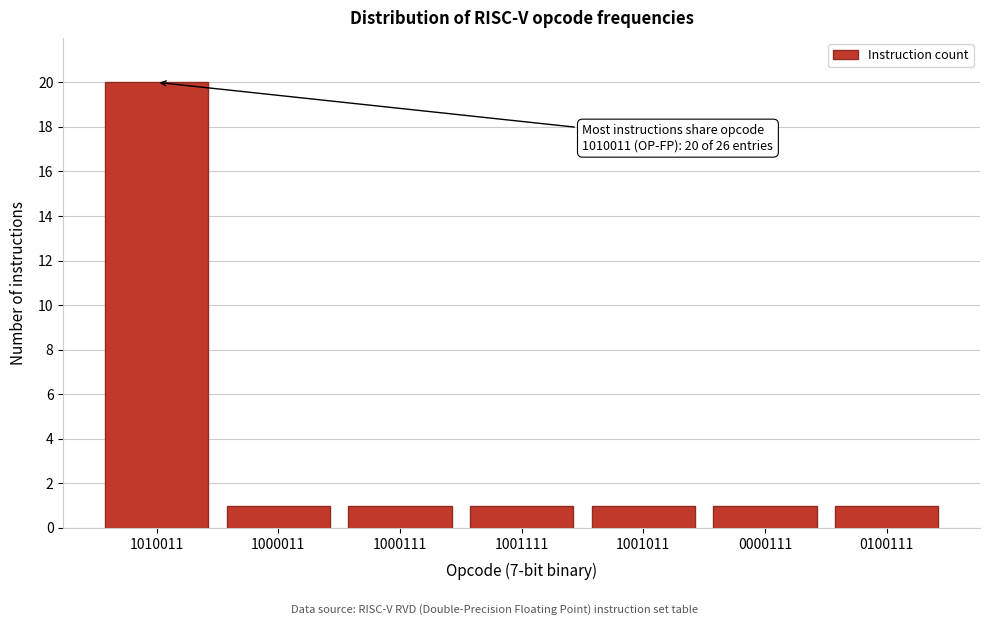

Reading left to right, extract all data points from this chart.

20	1	1	1	1	1	1